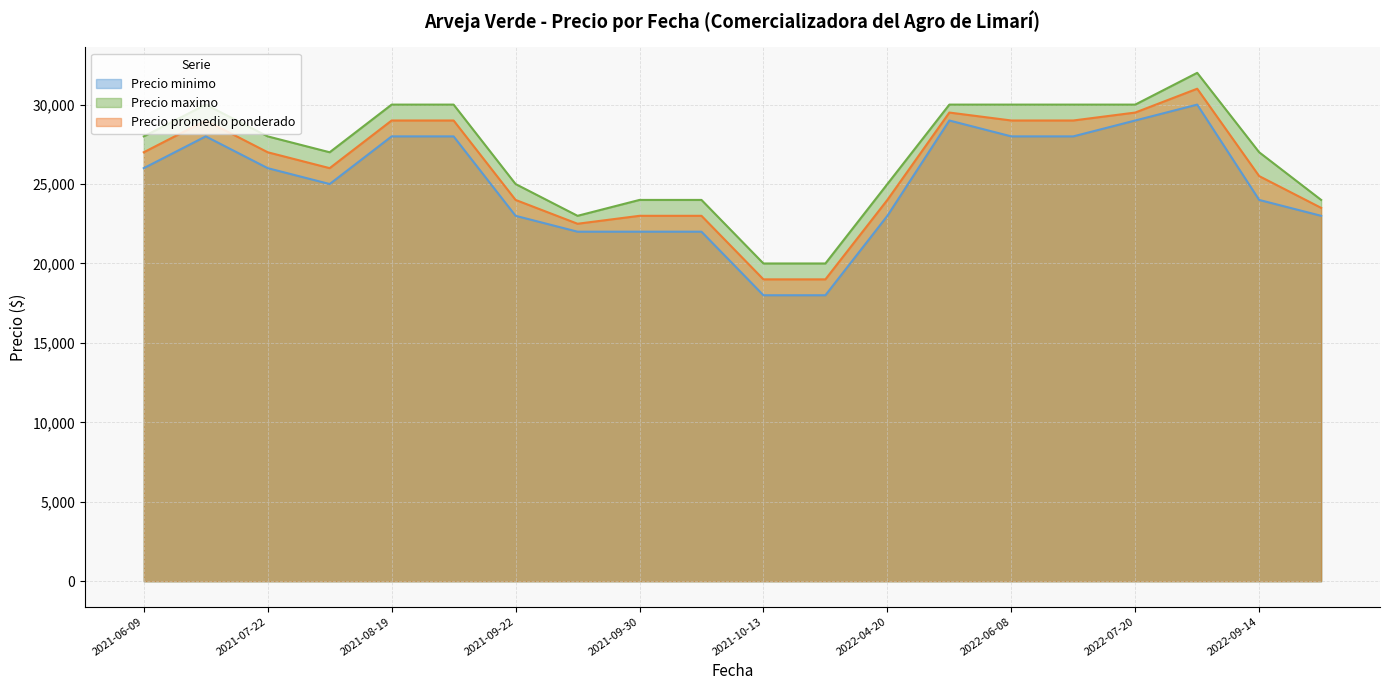

True or false: Precio minimo and Precio maximo cross at least once.

False